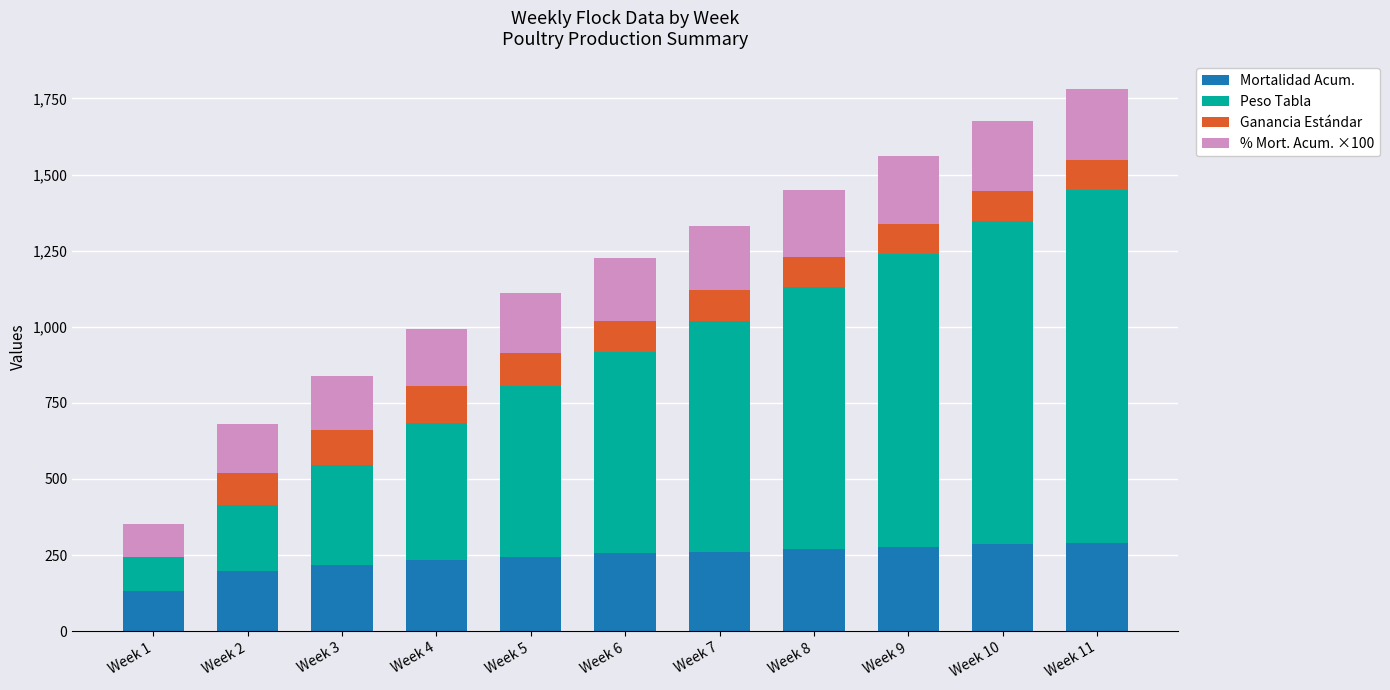

What is the difference between the Mortalidad Acum. values at Week 4 and Week 10?

52.0